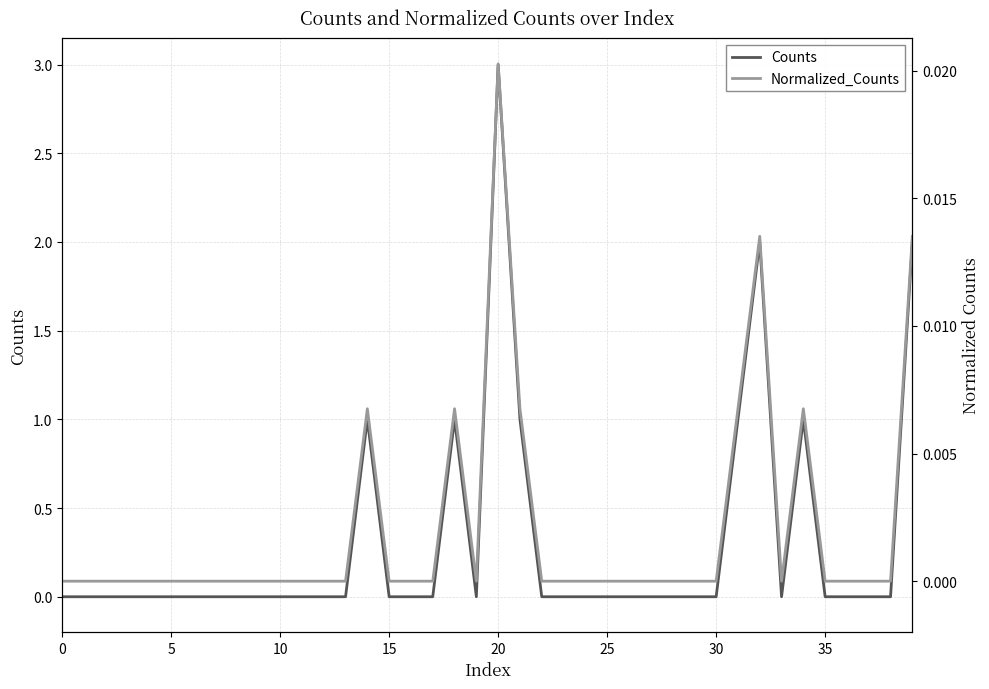

In Normalized_Counts, how many points are lower than both neighbors (excluding endpoints)?

2